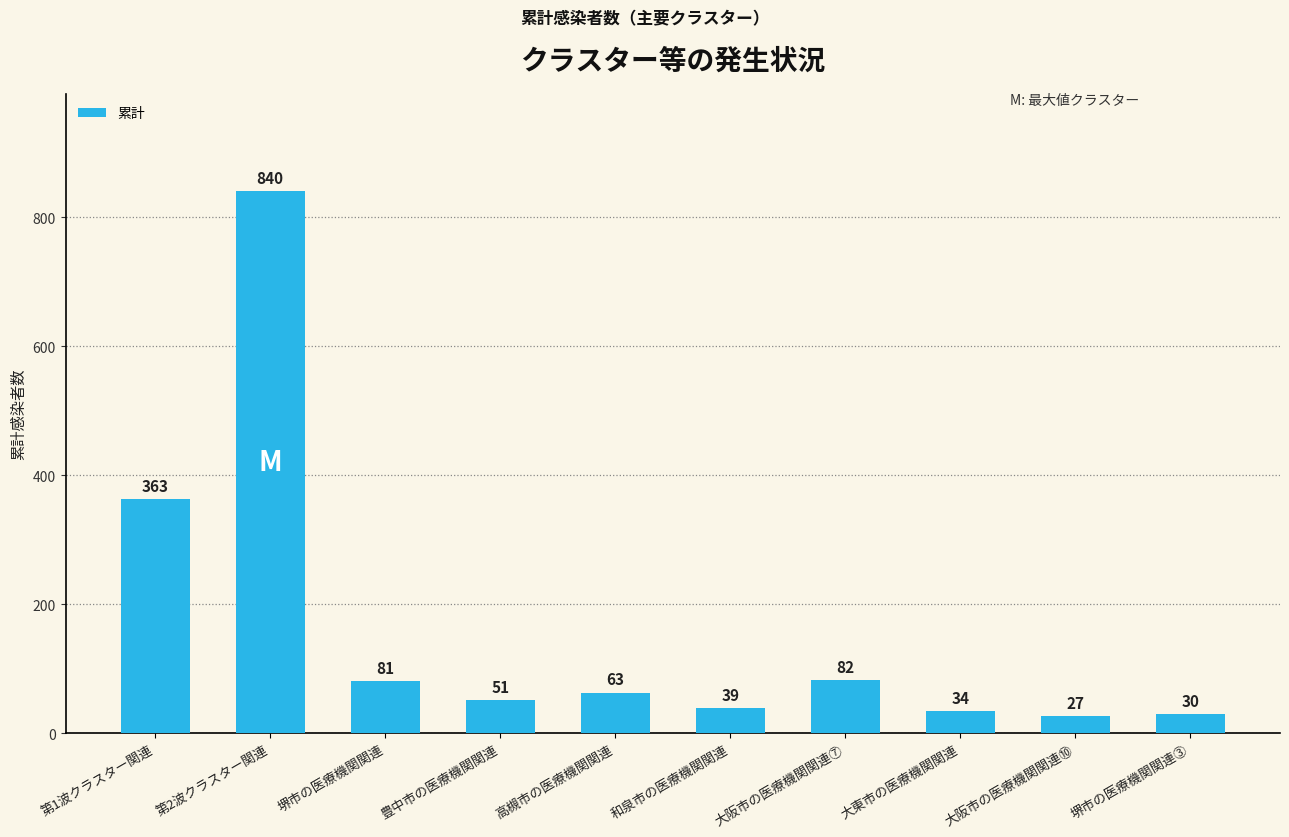

What is the maximum value shown in the chart?

840